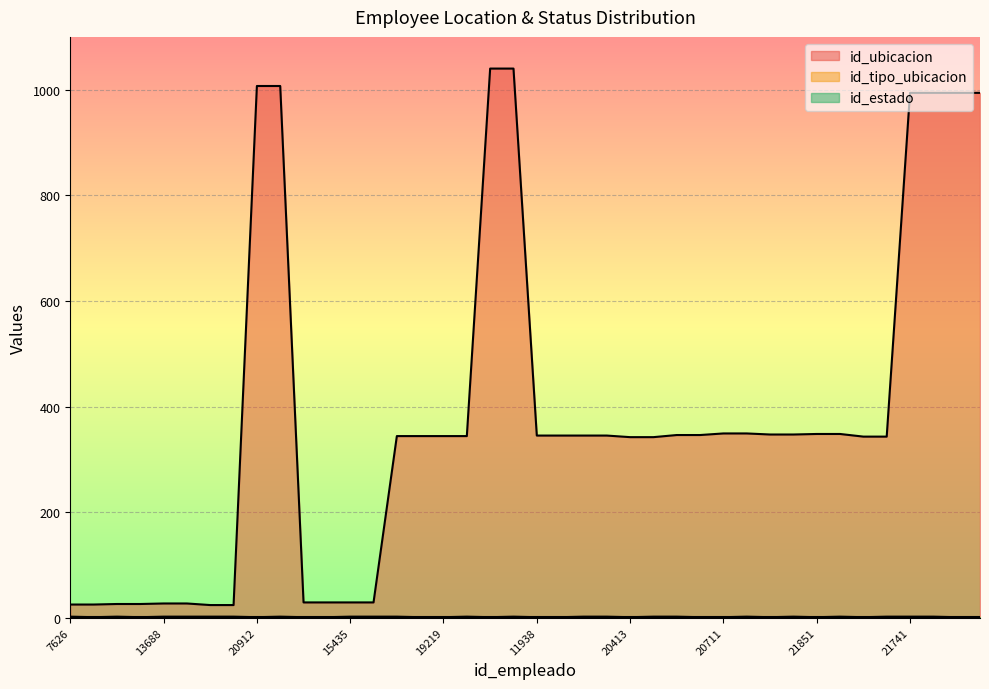

Between 14631 and 17626, which series saw the biggest shift?

id_ubicacion